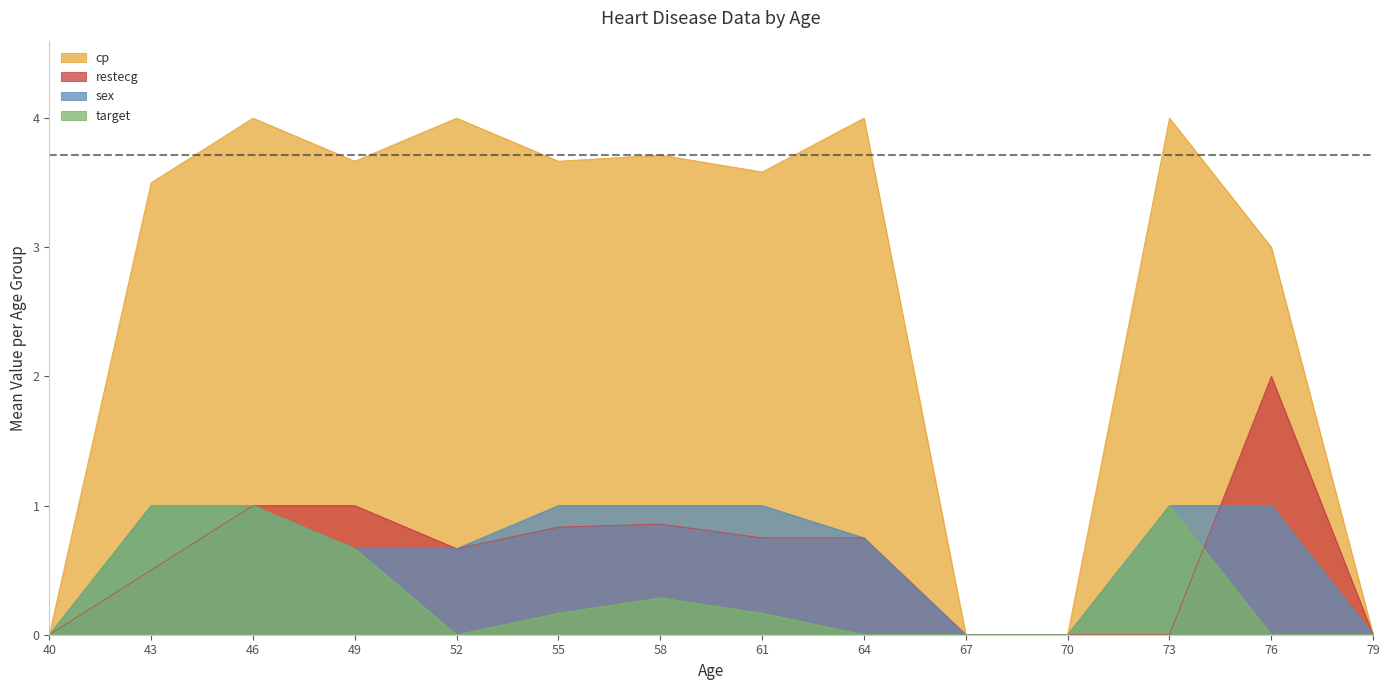

At which category is the sum across all series the highest?

46